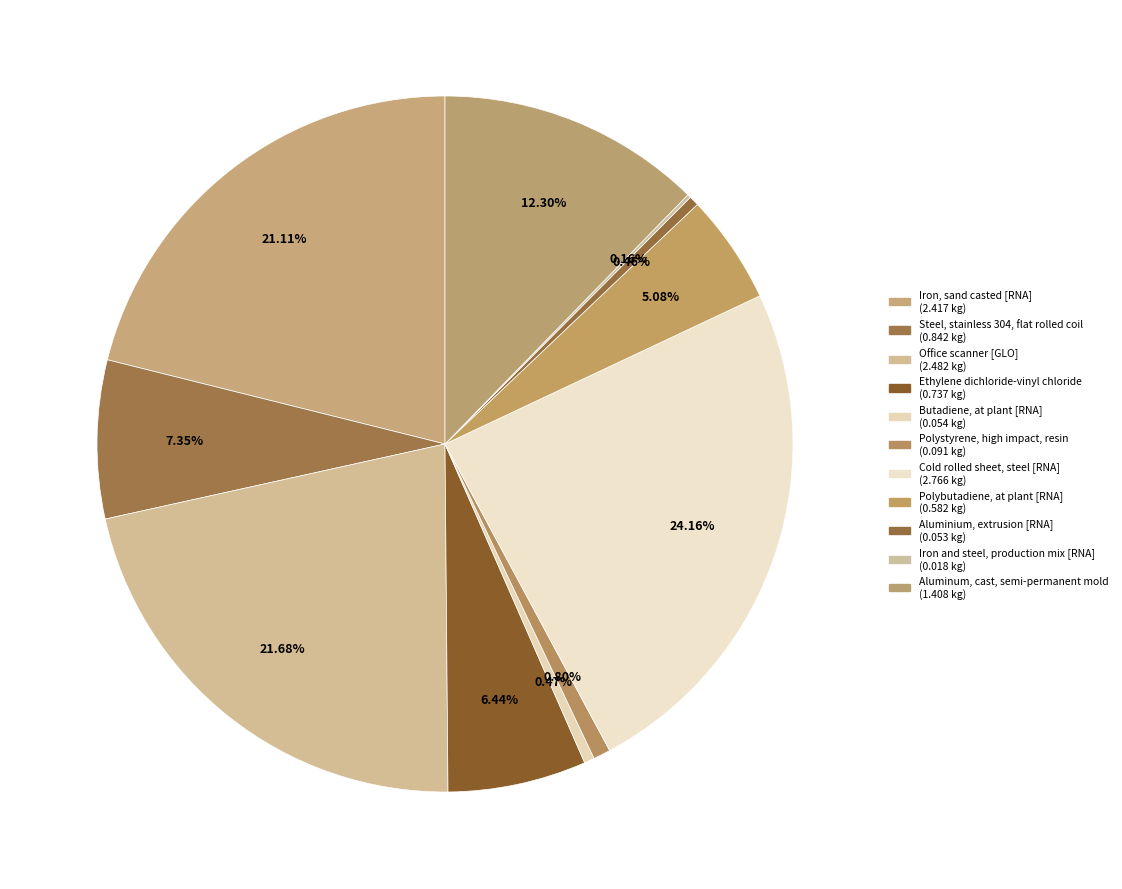

To the nearest percent, what is the average slice percentage?

9%